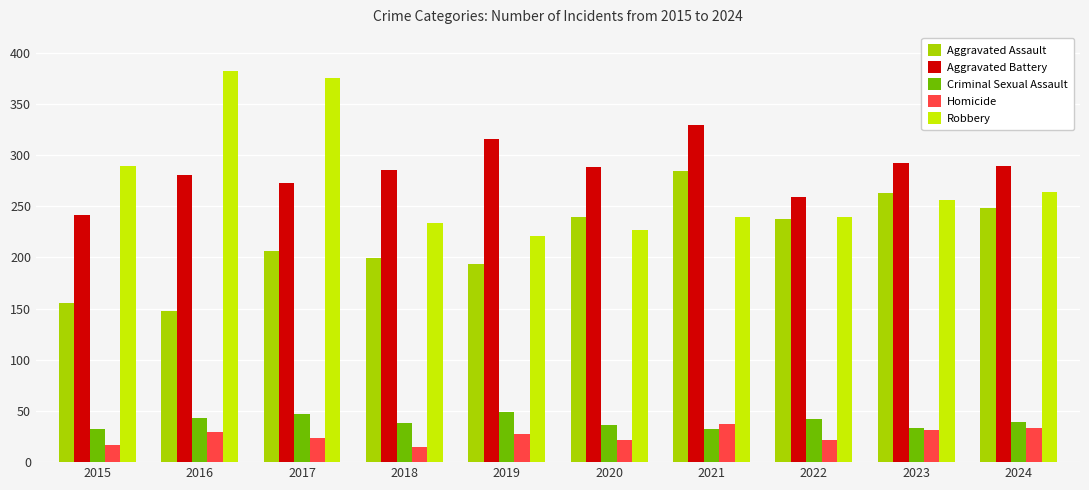

What is the highest value of the Homicide series?

37